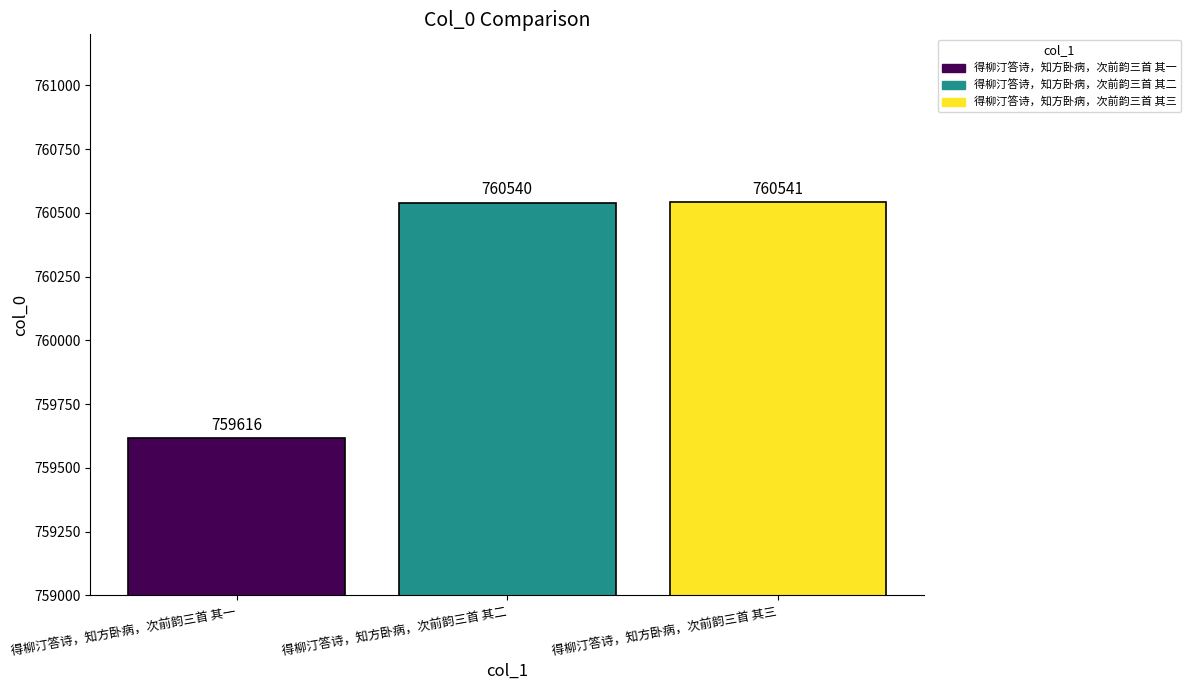

Which category has the highest value across all series?

得柳汀答诗，知方卧病，次前韵三首 其三